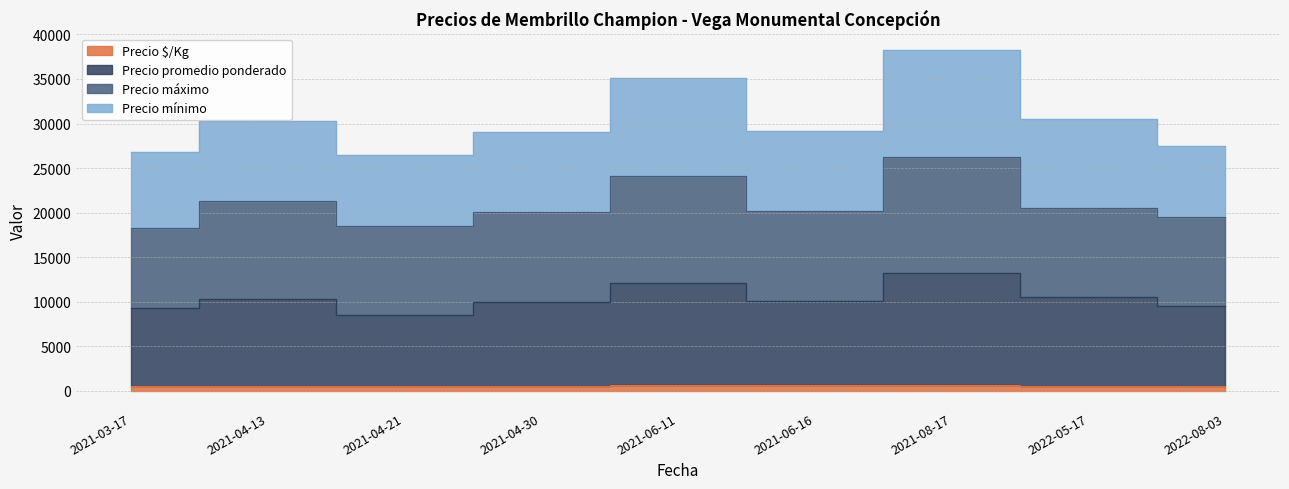

What position from the left is 2021-03-17?

1